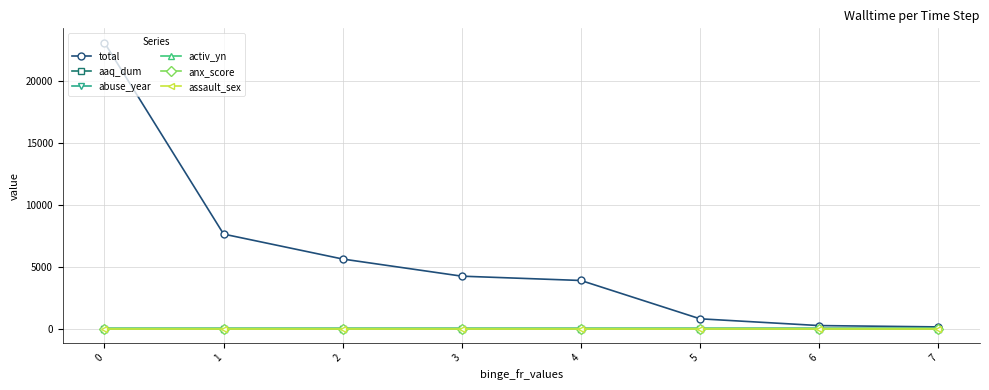

True or false: total has more than 2 interior local peaks.

False